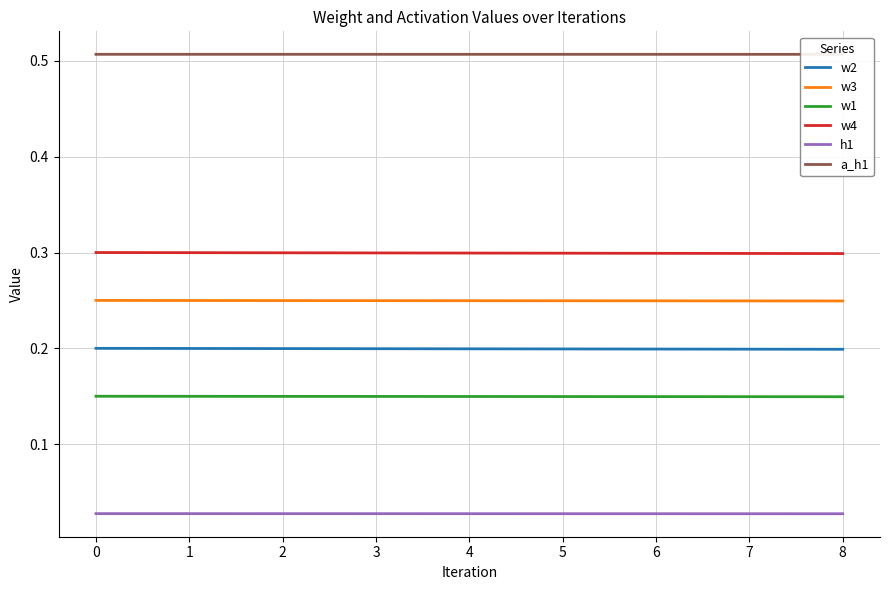

Rank the series by their maximum value, from lowest to highest.

h1, w1, w2, w3, w4, a_h1